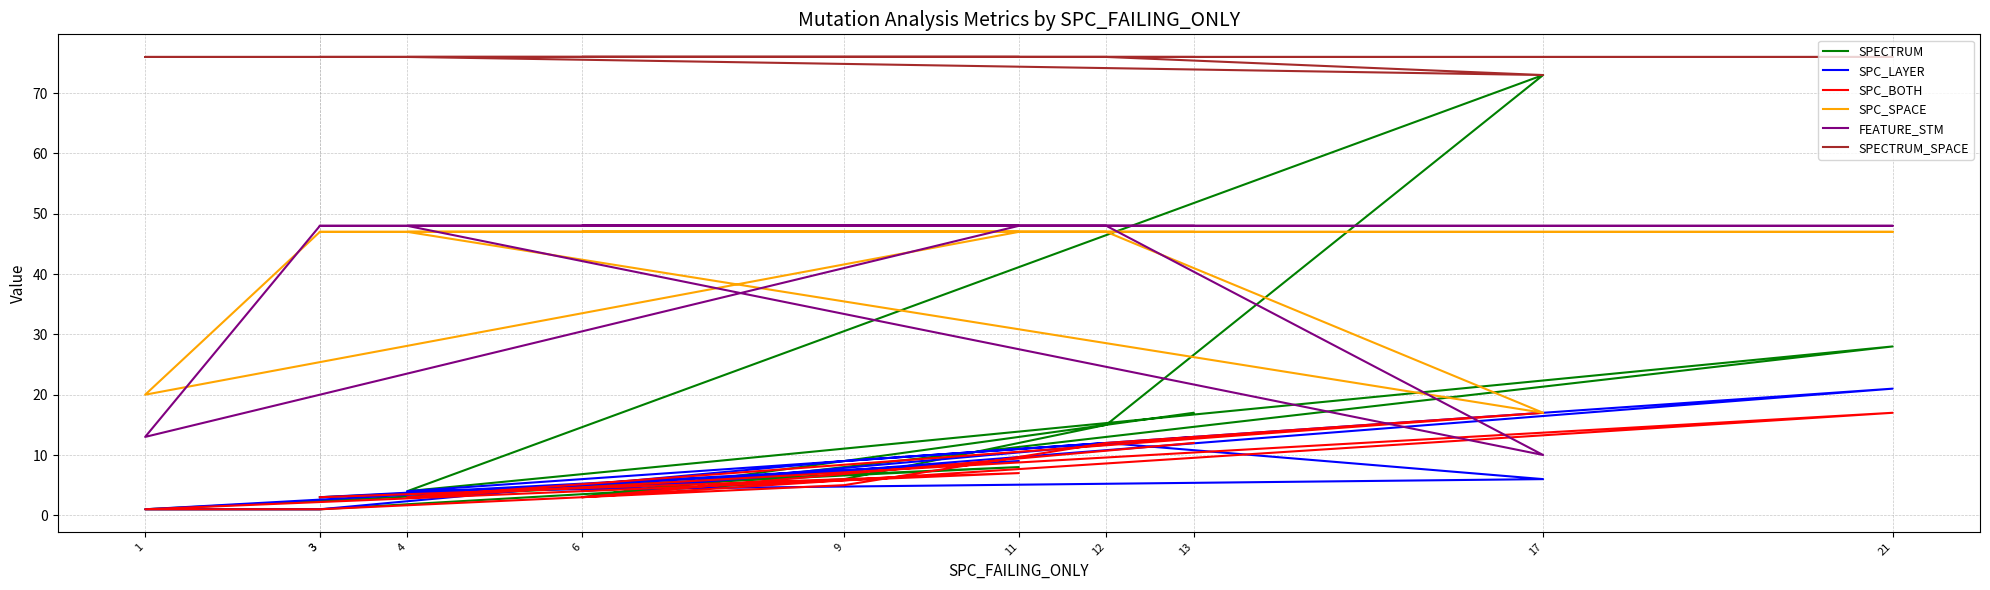

Reading left to right, extract all data points from this chart.

SPECTRUM: 3	8	1	1	6	15	73	4	28	3	17
SPC_LAYER: 3	9	1	1	9	12	6	4	21	4	13
SPC_BOTH: 3	7	1	1	5	12	17	3	17	3	12
SPC_SPACE: 47	47	20	47	47	47	17	47	47	47	47
FEATURE_STM: 48	48	13	48	48	48	10	48	48	48	48
SPECTRUM_SPACE: 76	76	76	76	76	76	73	76	76	76	76